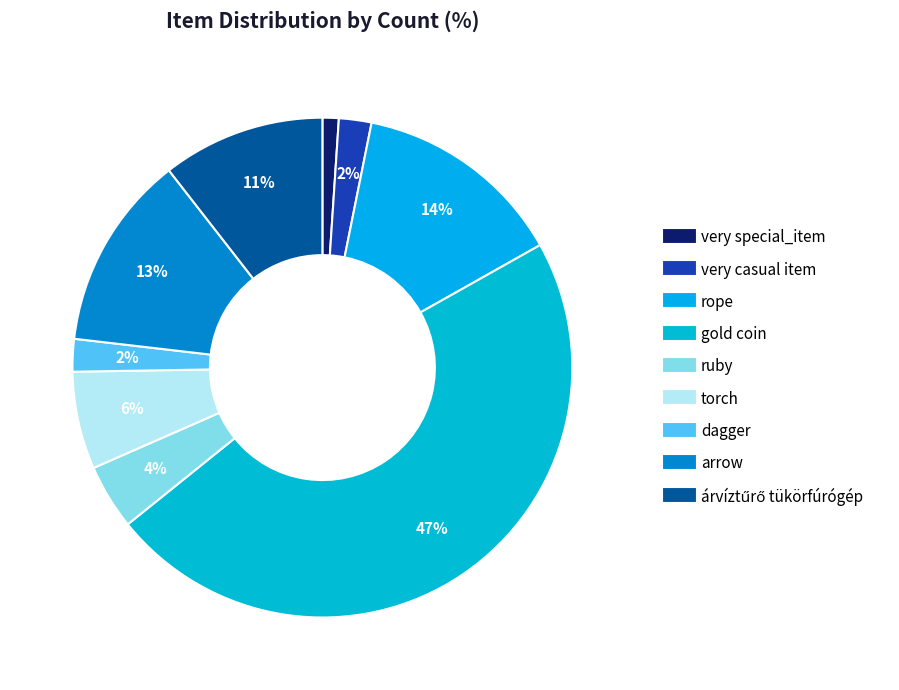

To the nearest percent, what is the difference between the very casual item and rope slice percentages?

12%